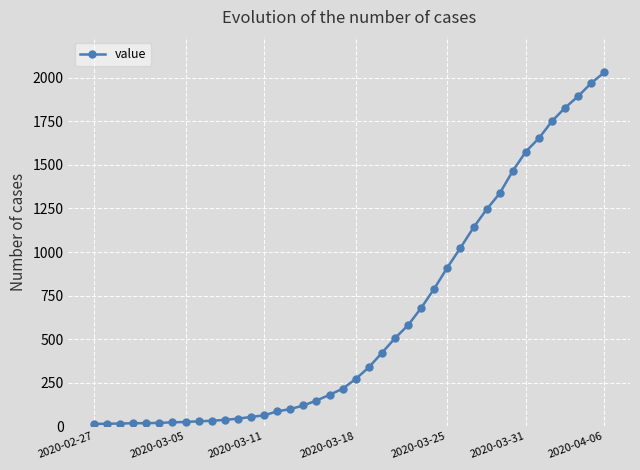

What is the sum of all values?

24656